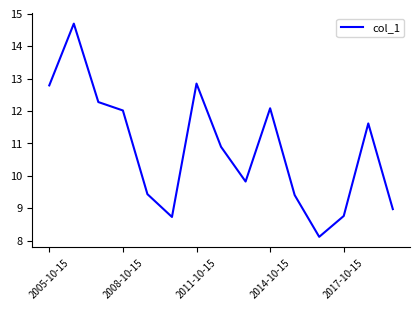

What is the greatest value displayed?

14.7